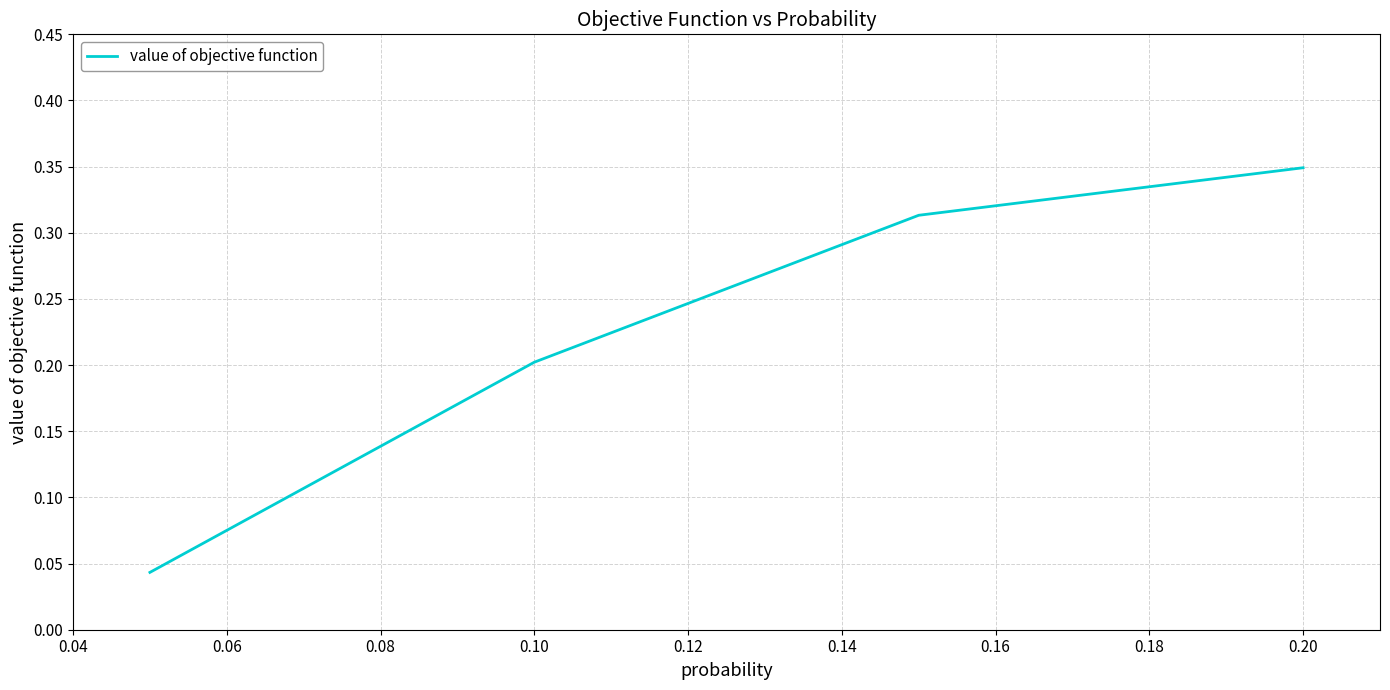

What is the sum of all values?

0.9